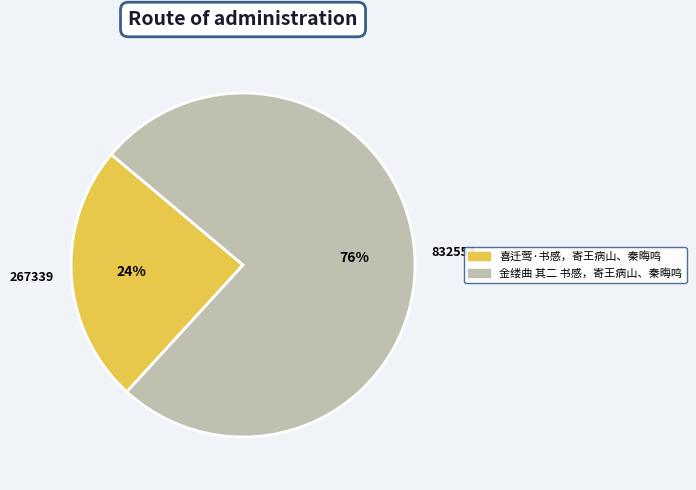

Approximately how many times larger is the value at 267339 compared to 832554?

0.3